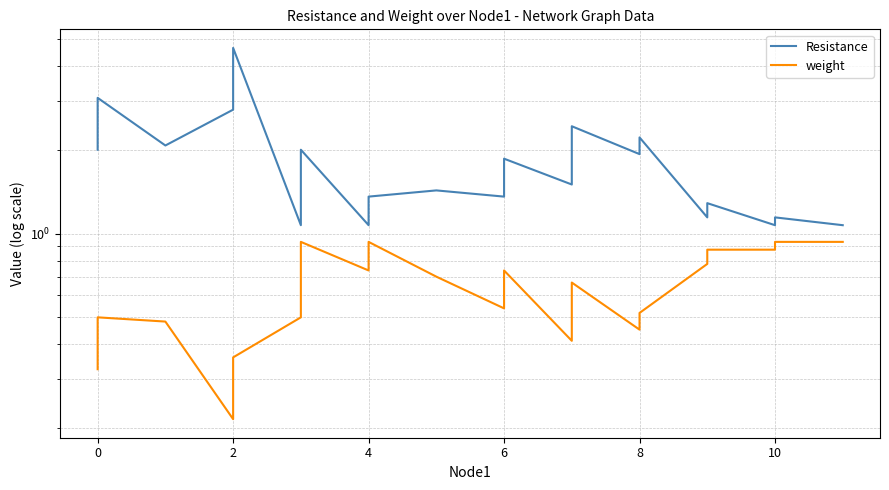

True or false: weight and Resistance cross at least once.

False